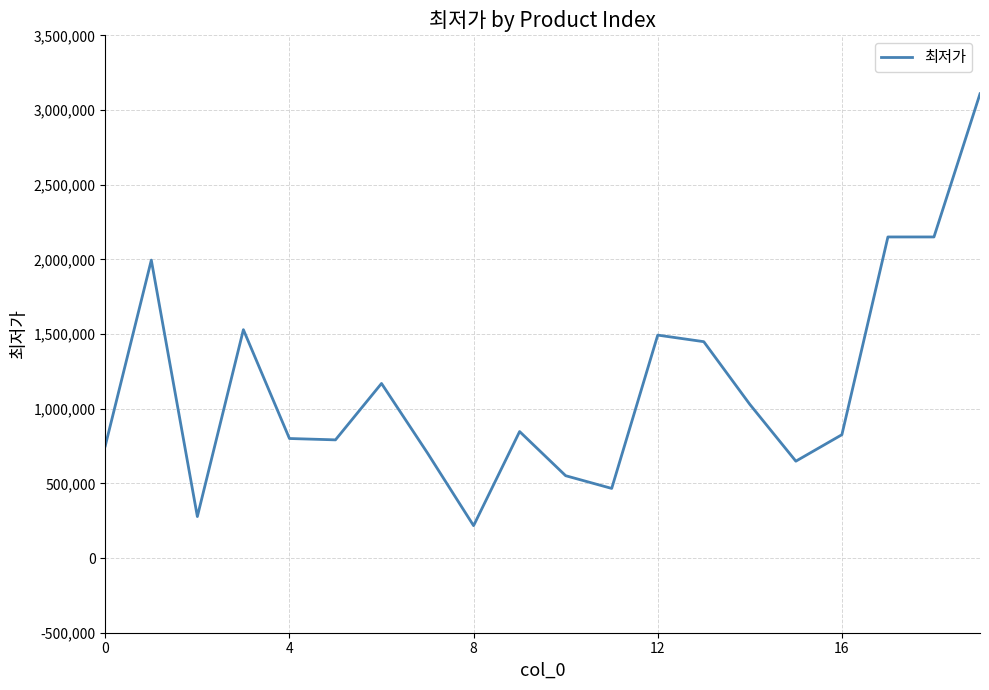

What is the greatest value displayed?

3108550